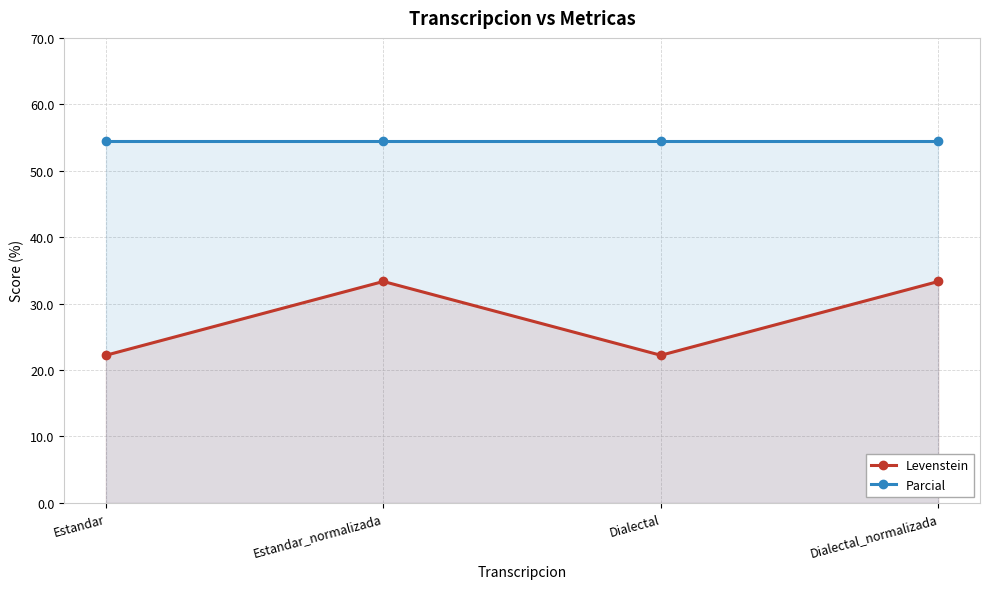

Between Dialectal and Dialectal_normalizada, which is larger?

Dialectal_normalizada